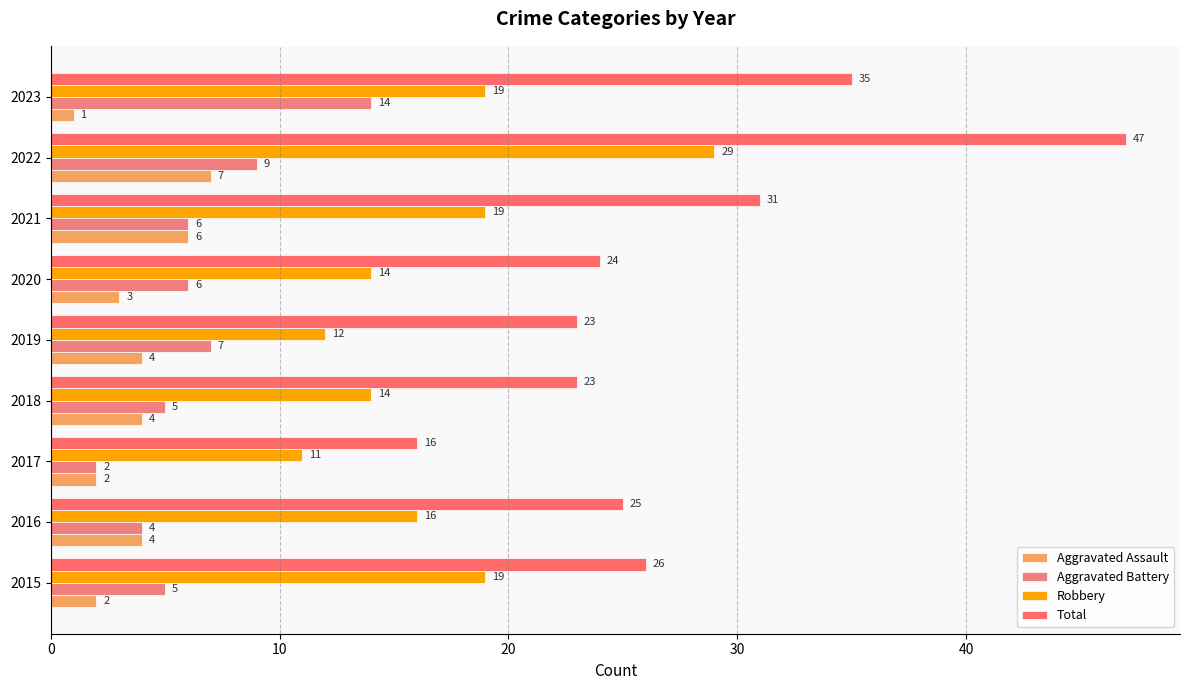

How many data points does each series have?

9